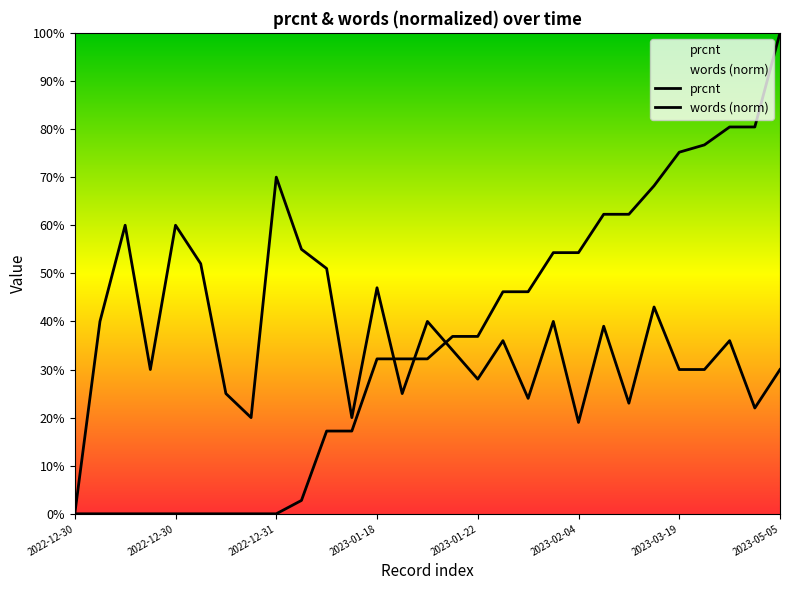

Which series has the largest total across all categories?

prcnt